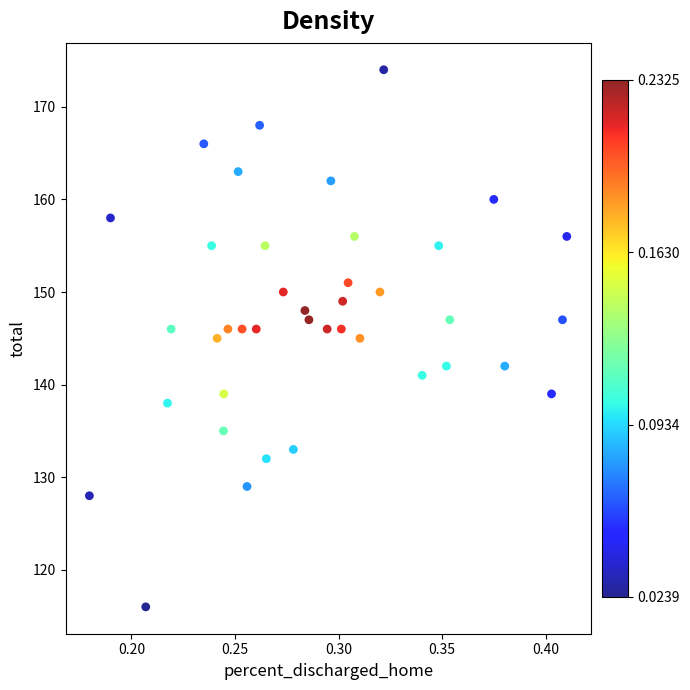

What is the range of Y values (max minus min)?

58